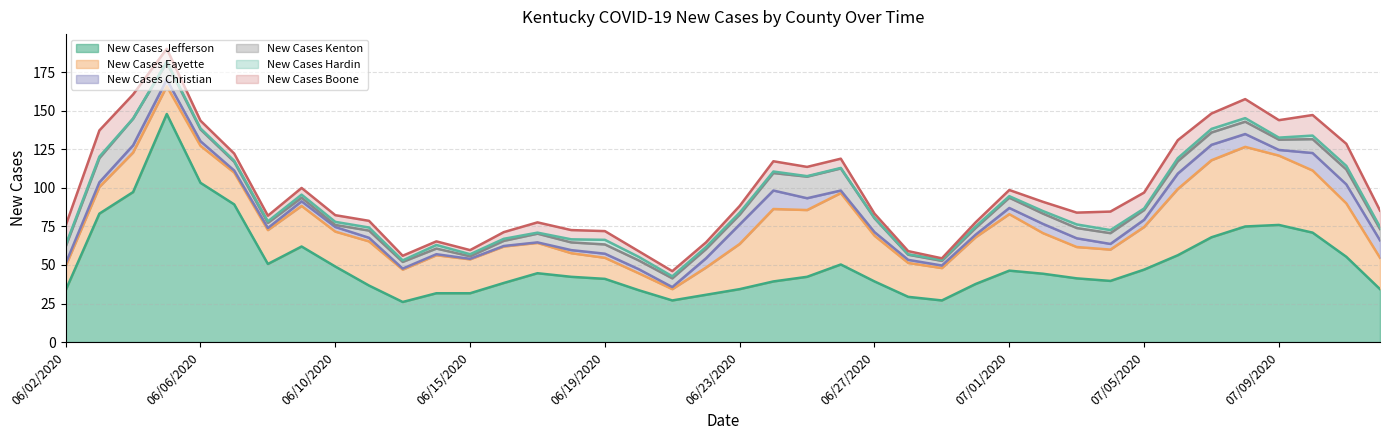

How many values in the New Cases Hardin series exceed 1?

15